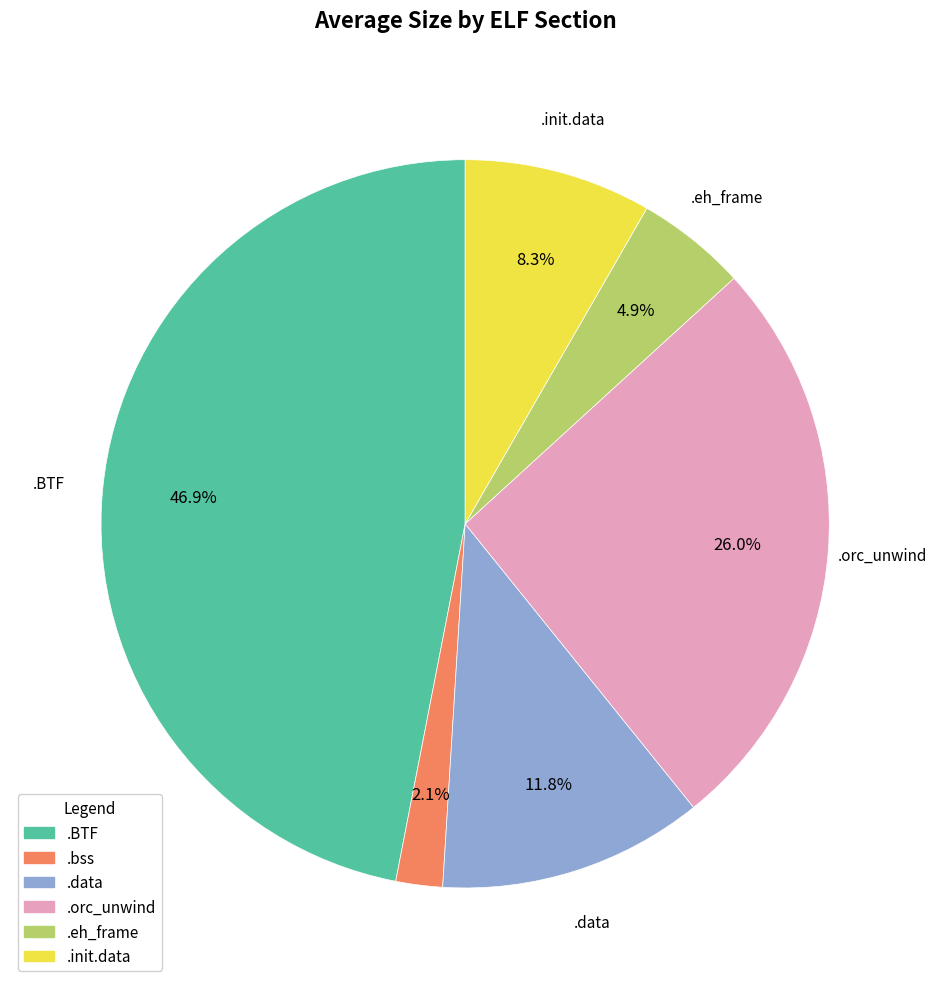

Is it true that .init.data is 1% of the pie?

False